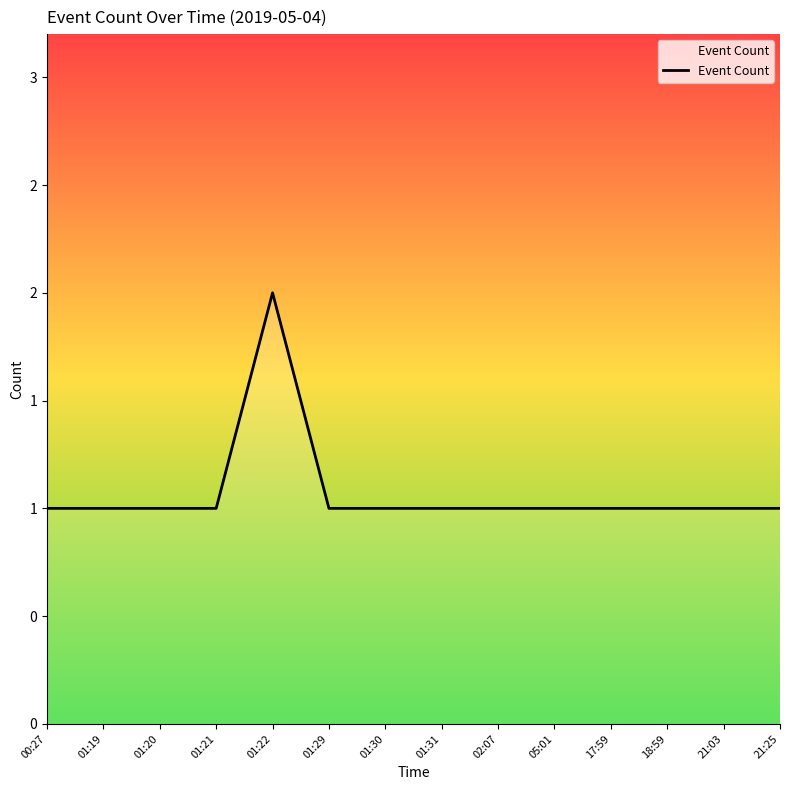

What position from the left is 01:21?

4